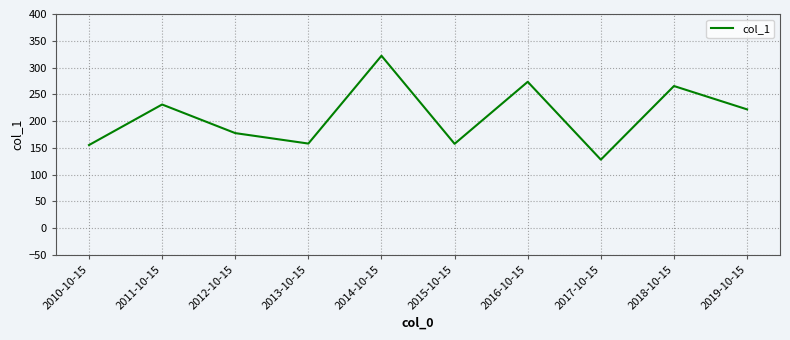

What position from the left is 2019-10-15?

10